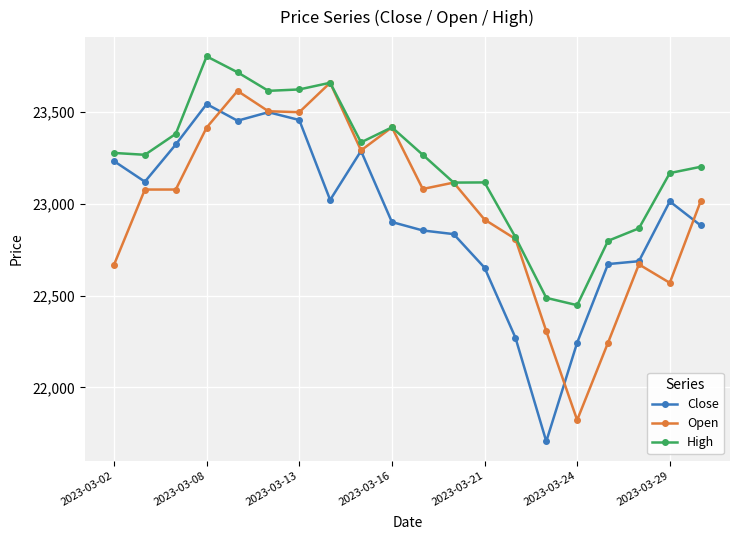

What is the highest value of the Close series?

23543.6